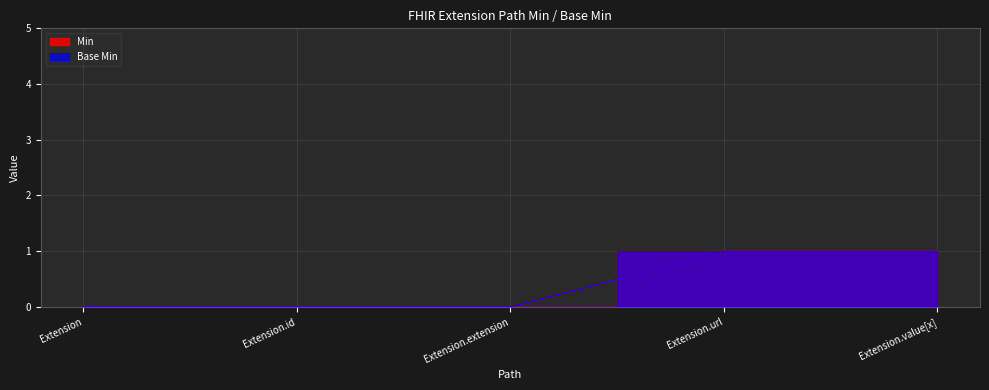

The value of Min at Extension is 0. True or false?

True